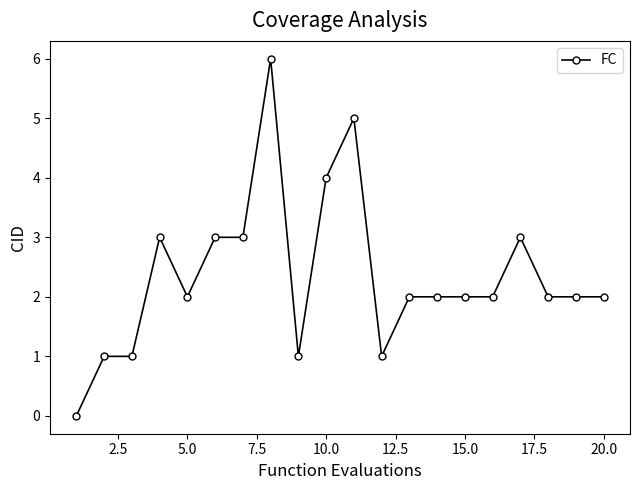

How many positive values are there?

19